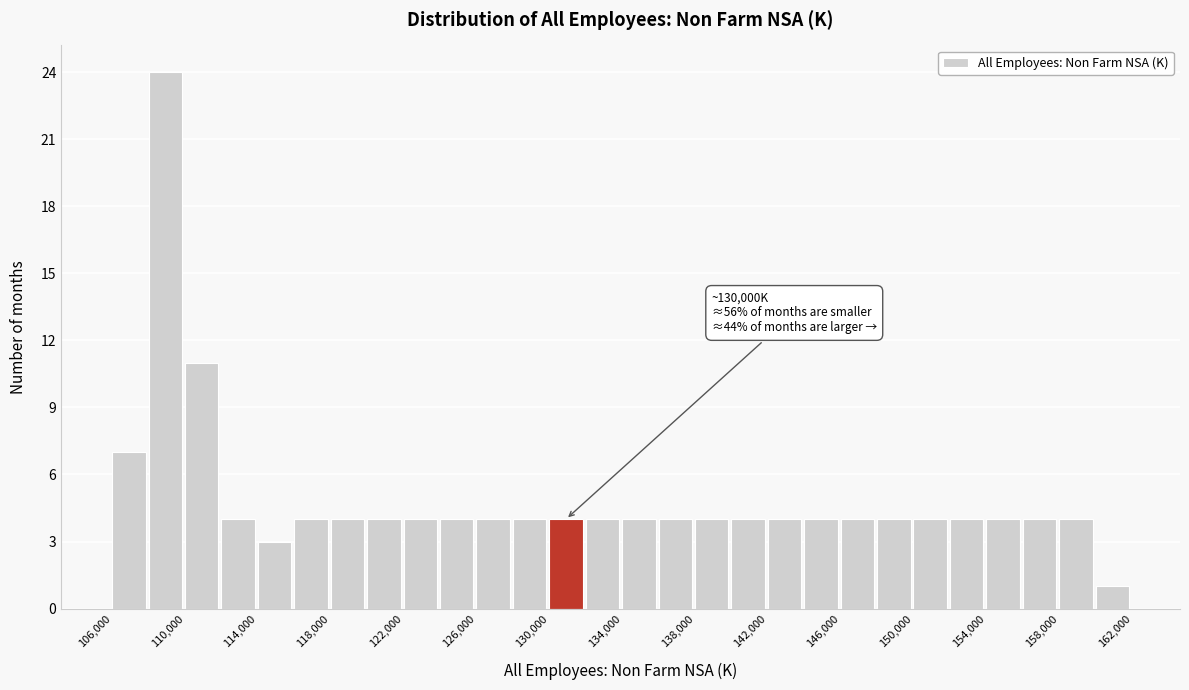

Which range on the x-axis has the tallest bar?

108000 to 110000